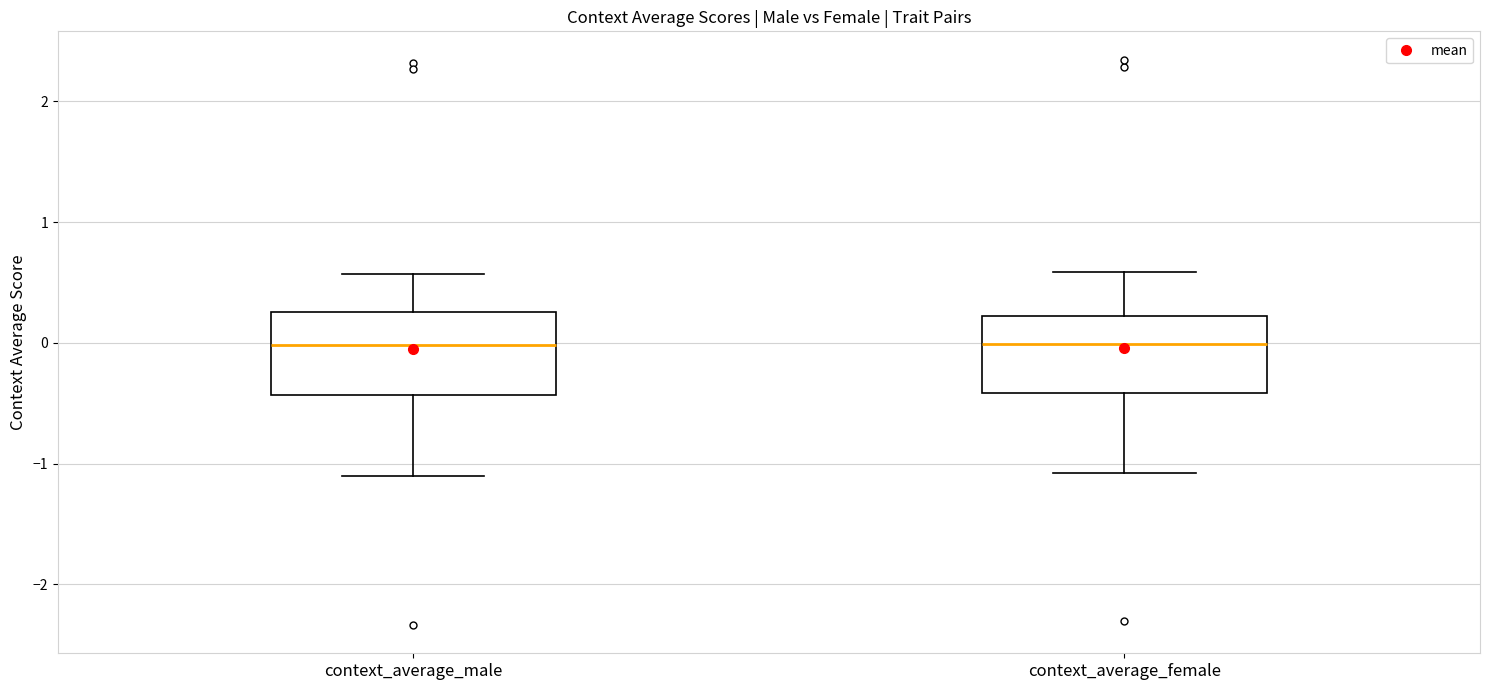

Reading left to right, transcribe this box plot: for each box, give where its median line is, the range the box spans, and where its two whiskers end, as read against the y-axis. The values are not printed on the chart, so give them approximately, as read against the axis.

context_average_male: median 0.0, box -0.4 to 0.3, whiskers -1.1 to 0.6
context_average_female: median 0.0, box -0.4 to 0.2, whiskers -1.1 to 0.6